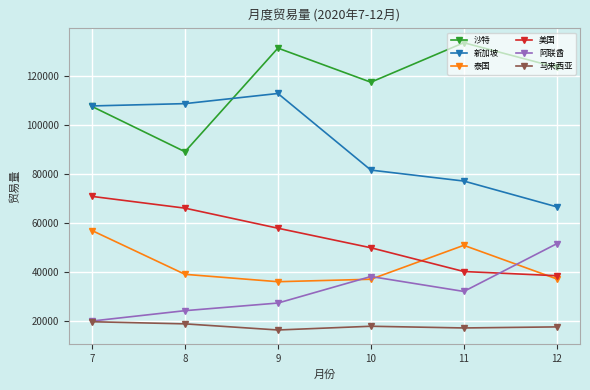

What is the smallest value displayed?

16383.6